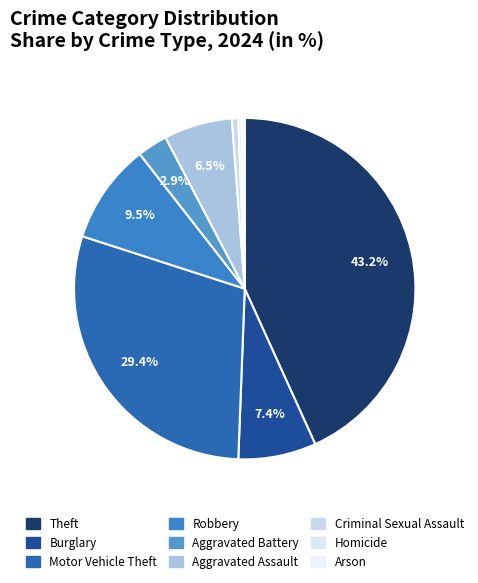

Which has a higher value, Arson or Criminal Sexual Assault?

Criminal Sexual Assault